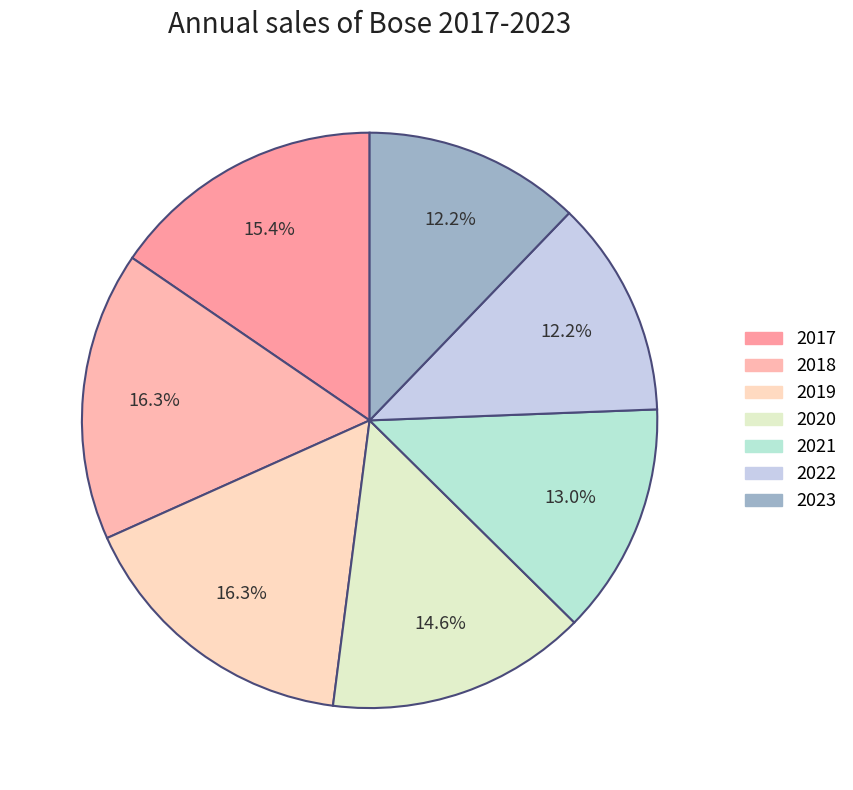

To the nearest percent, what portion does 2017 represent?

15%